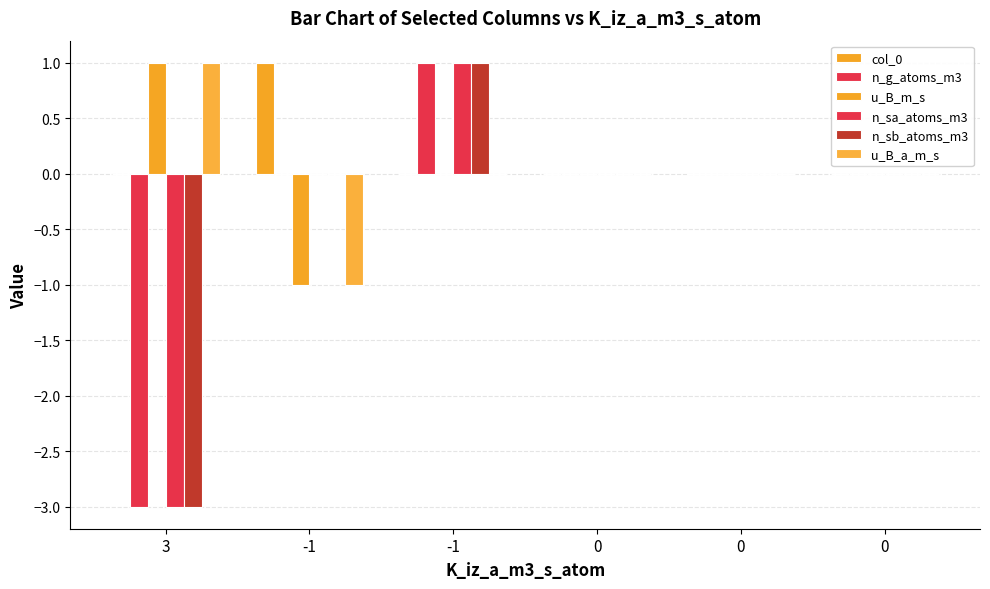

True or false: n_sb_atoms_m3 has a value of 2 at 0.

False